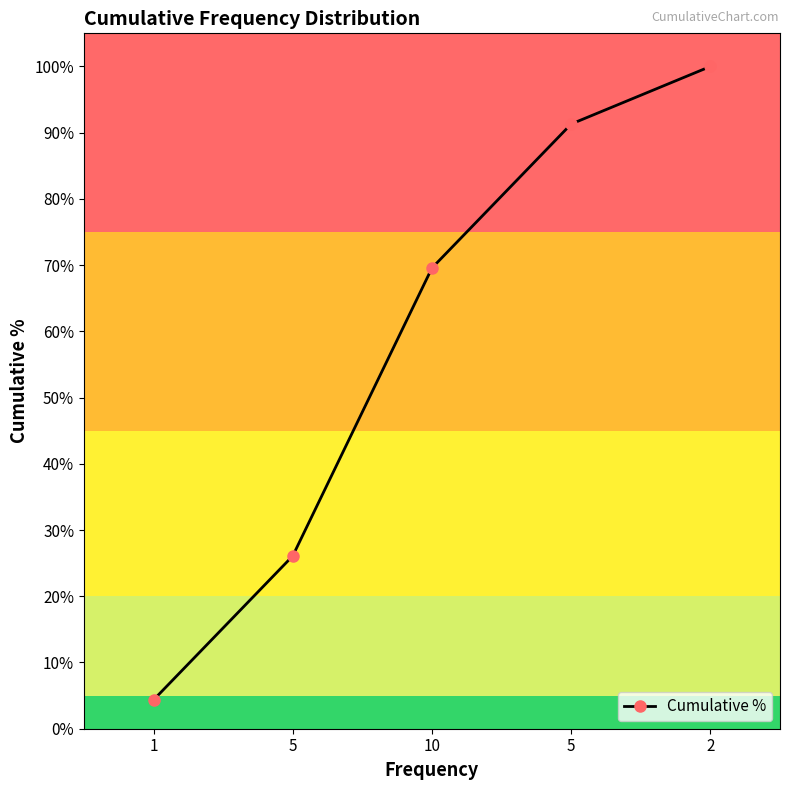

The chart shows a value of 0.0 at 1. True or false?

True